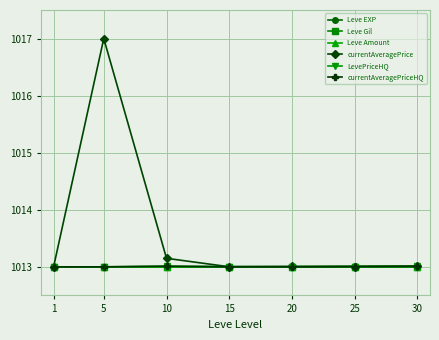

How many lines are shown in the chart?

6